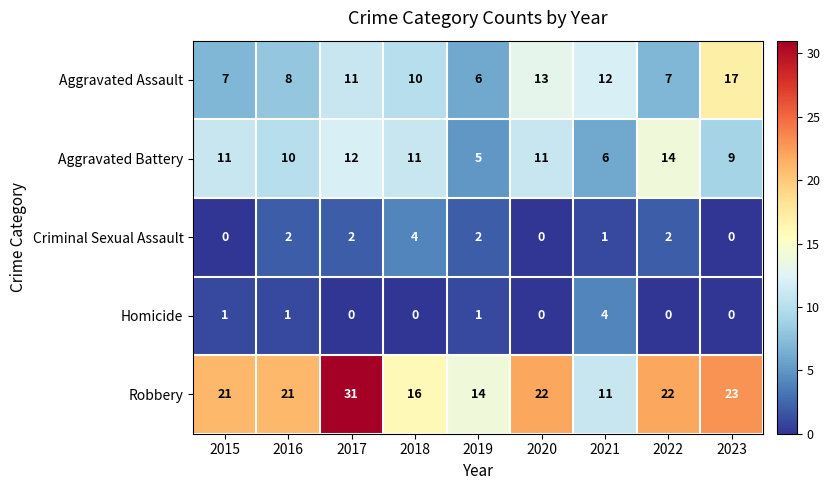

Which series changed the most between 2015 and 2020?

Aggravated Assault